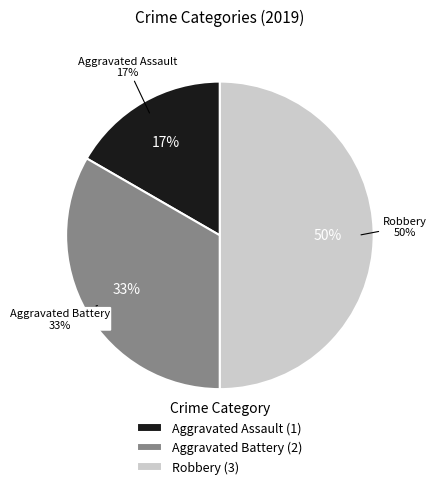

To the nearest percent, what is the combined percentage of Aggravated Assault and Aggravated Battery?

50%